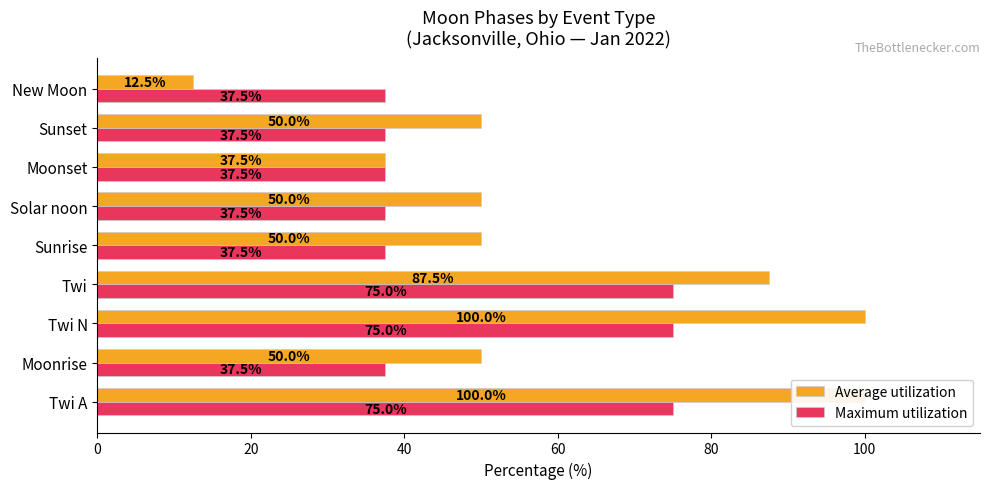

At how many categories does at least one series exceed 94?

2